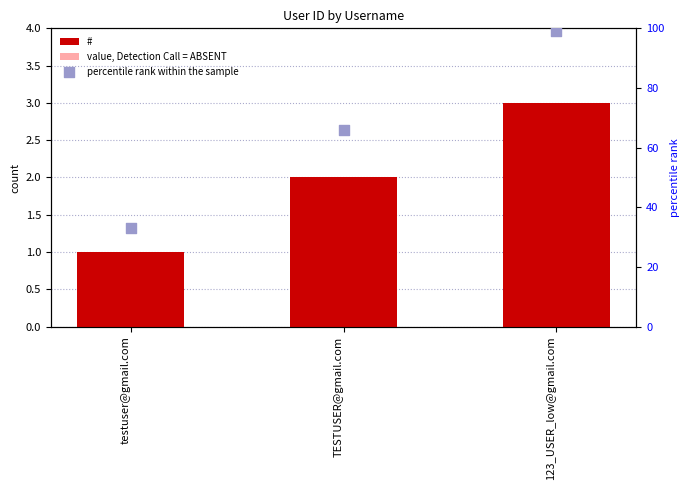

Which series reaches the minimum Y coordinate?

value, Detection Call = ABSENT